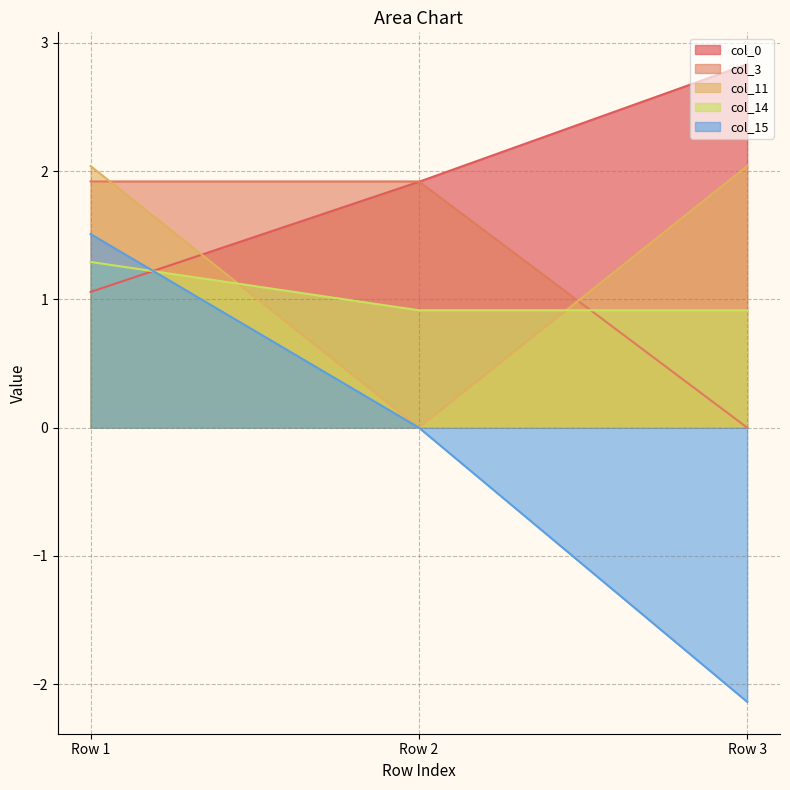

Which series has the widest spread of values?

col_15